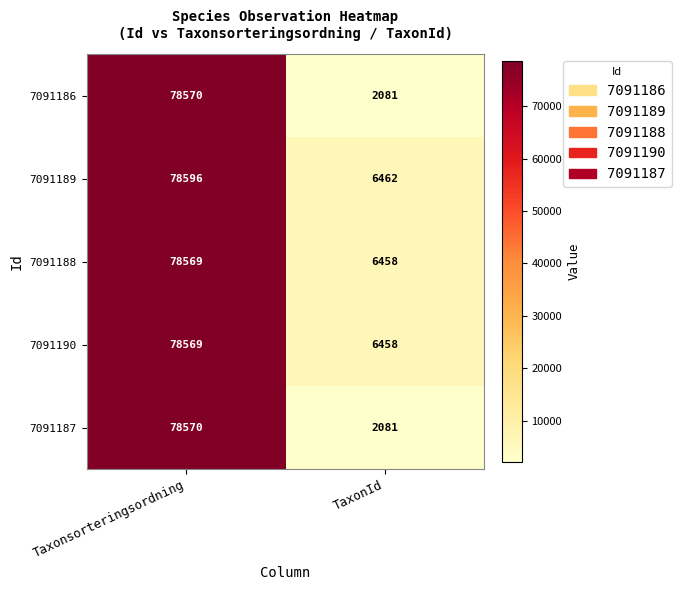

How many distinct data groups are displayed?

5